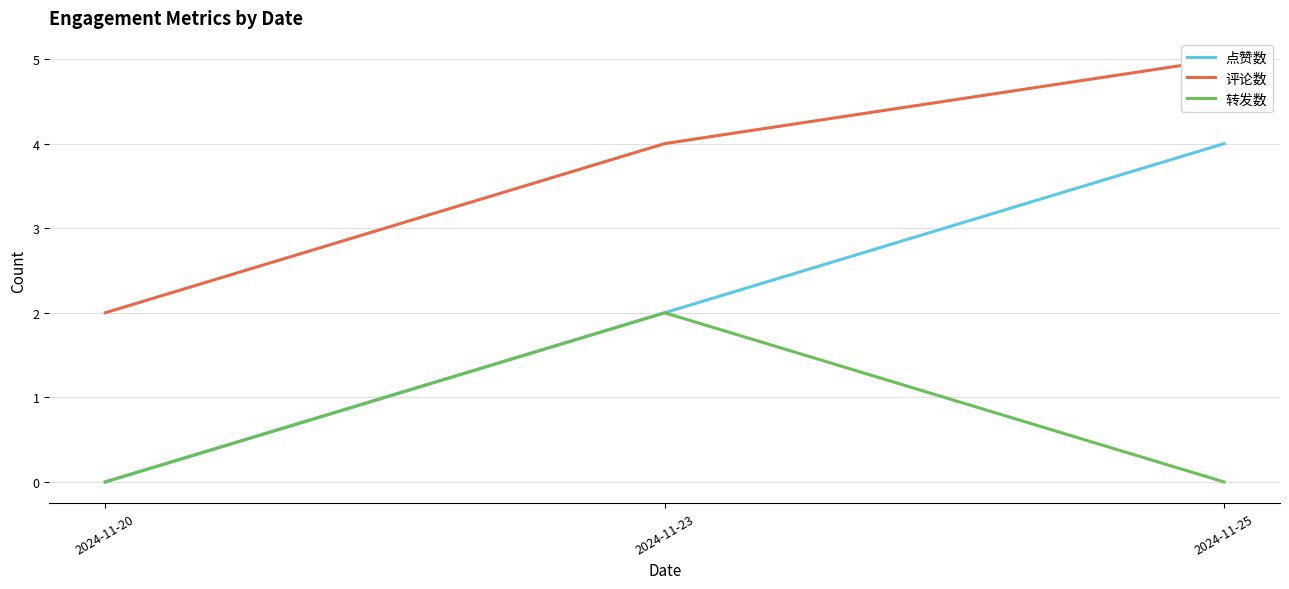

What is the sum of all 转发数 values?

2